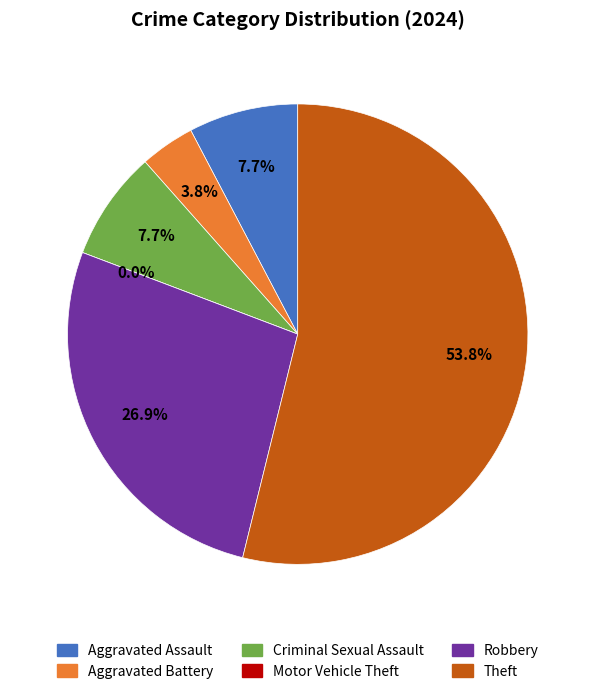

To the nearest percent, what percentage of the pie is Robbery?

27%